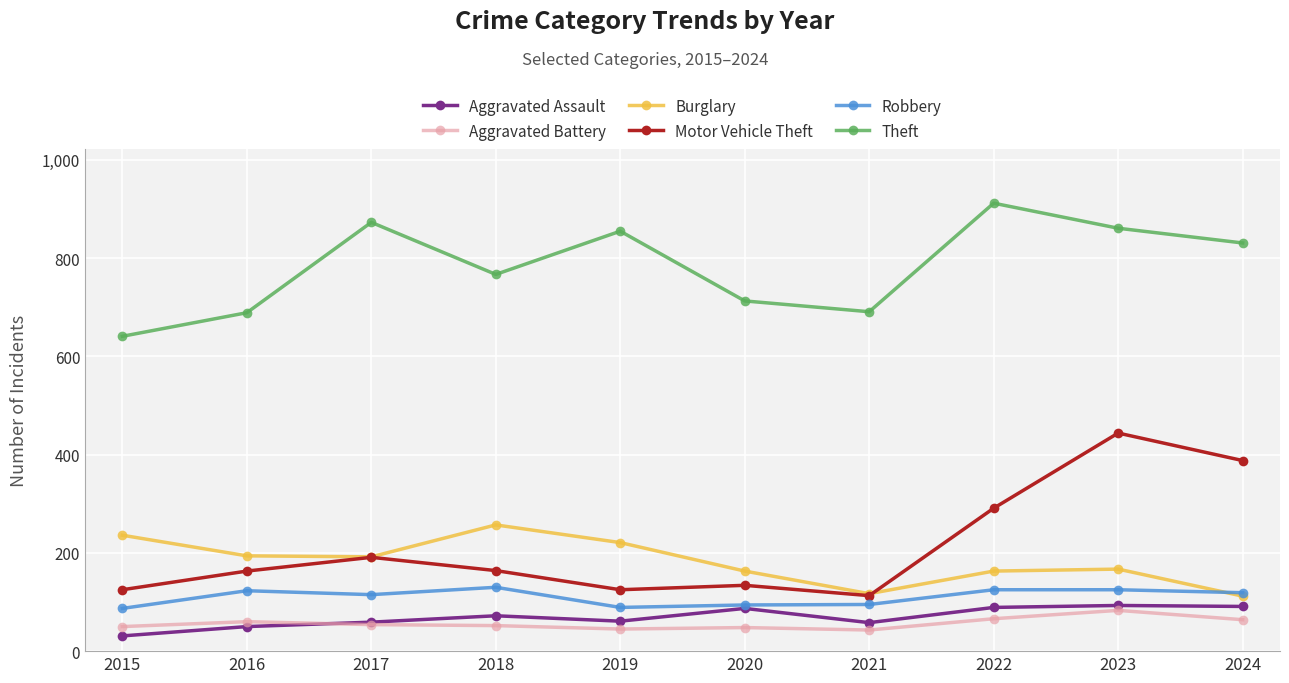

At which category does the chart reach its peak across all series?

2022